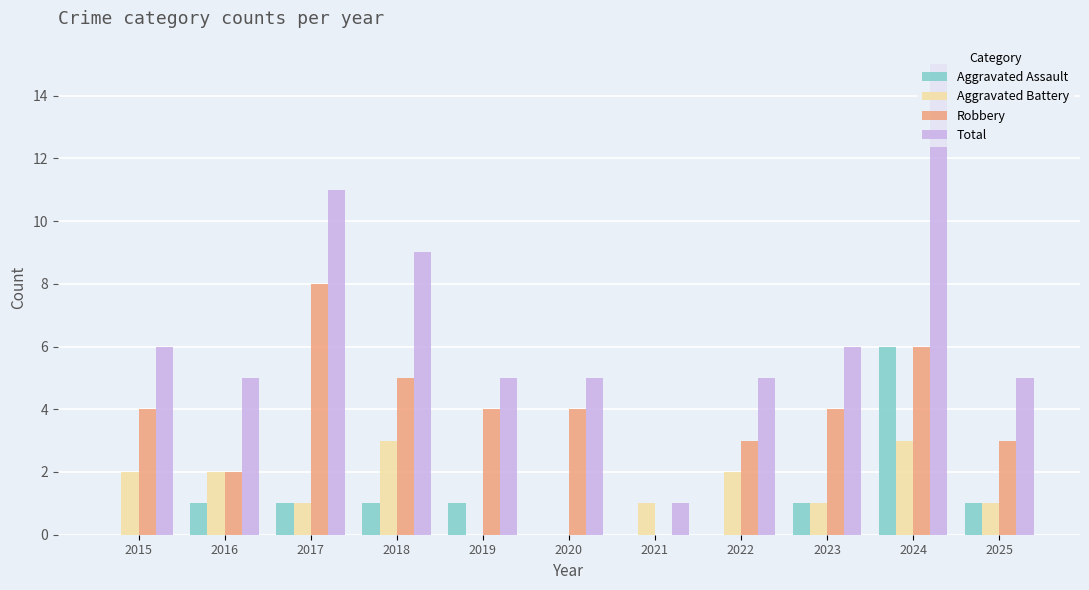

Between 2021 and 2025, which series saw the biggest shift?

Total